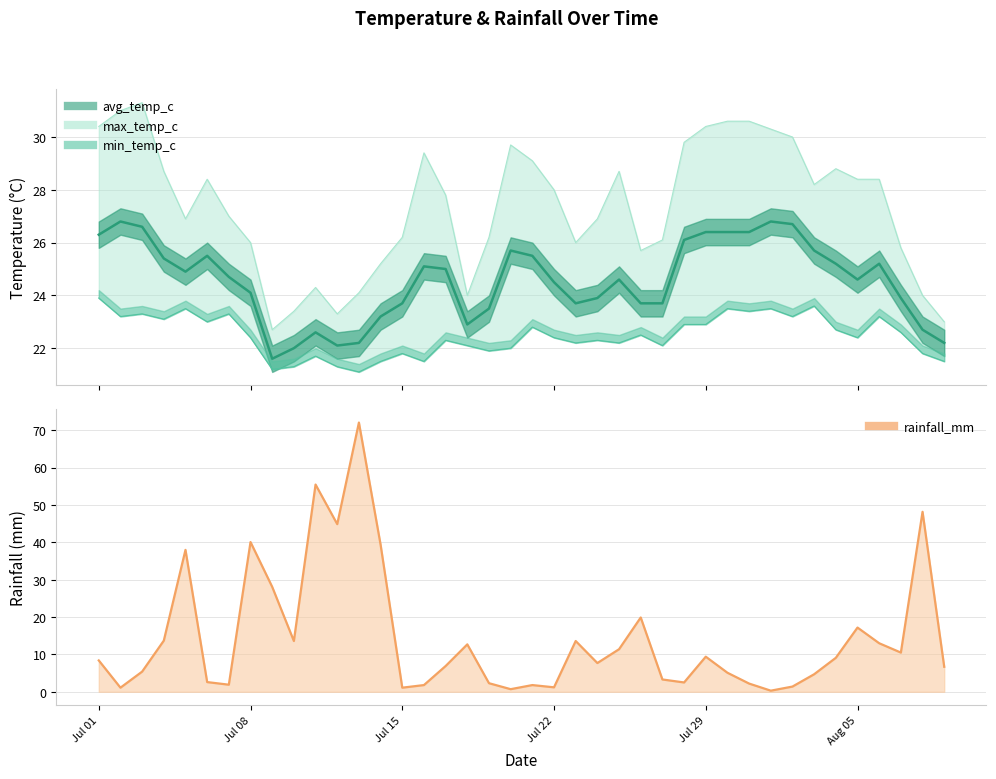

What is the difference between the avg_temp_c values at 2022-07-05 and 2022-07-06?

0.6